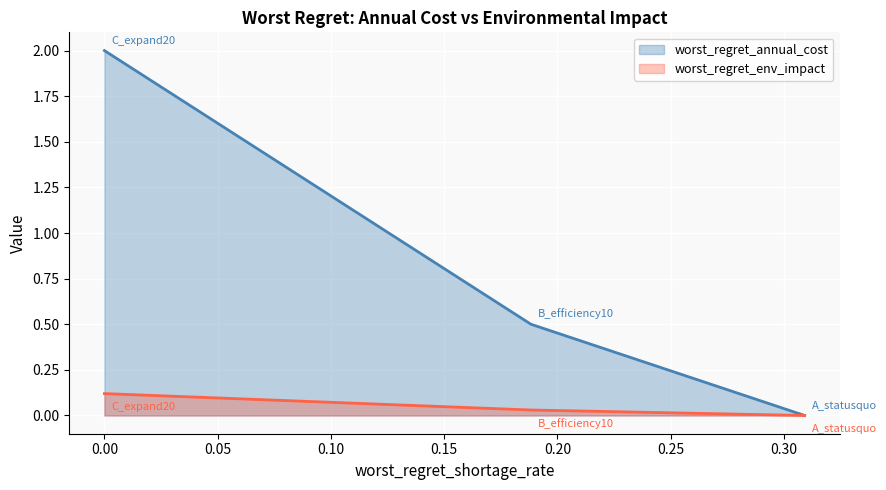

Which series has the largest range (max minus min)?

worst_regret_annual_cost